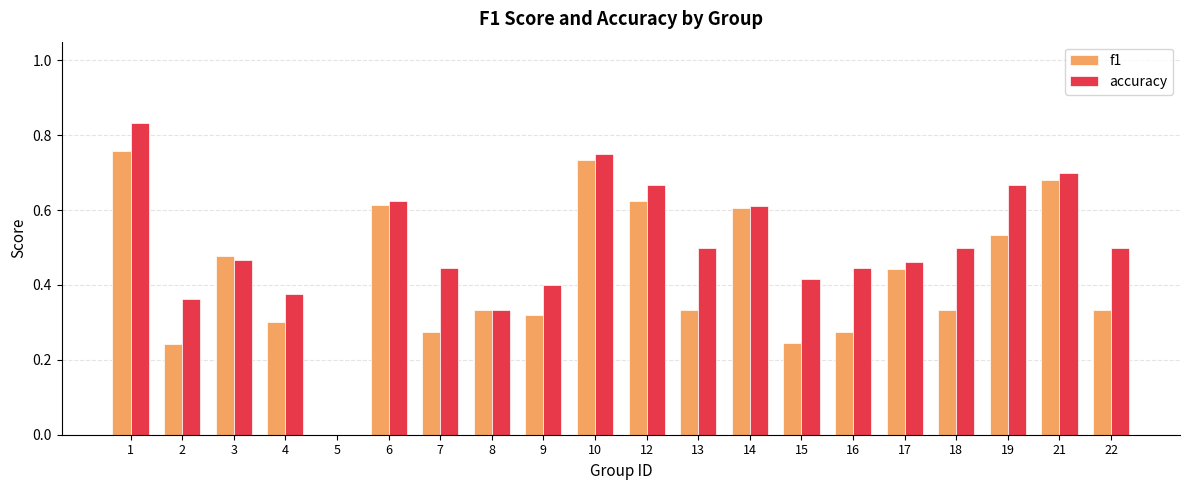

Is it true that f1 equals 1.0 at 6?

False